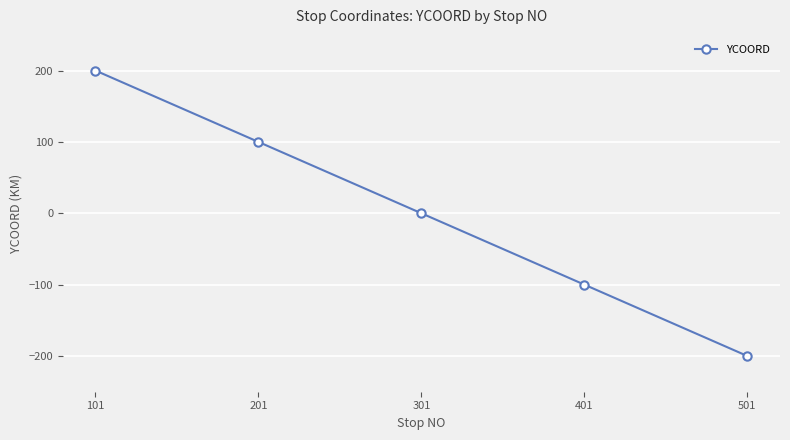

Reading left to right, extract all data points from this chart.

101=200	201=100	301=0	401=-100	501=-200